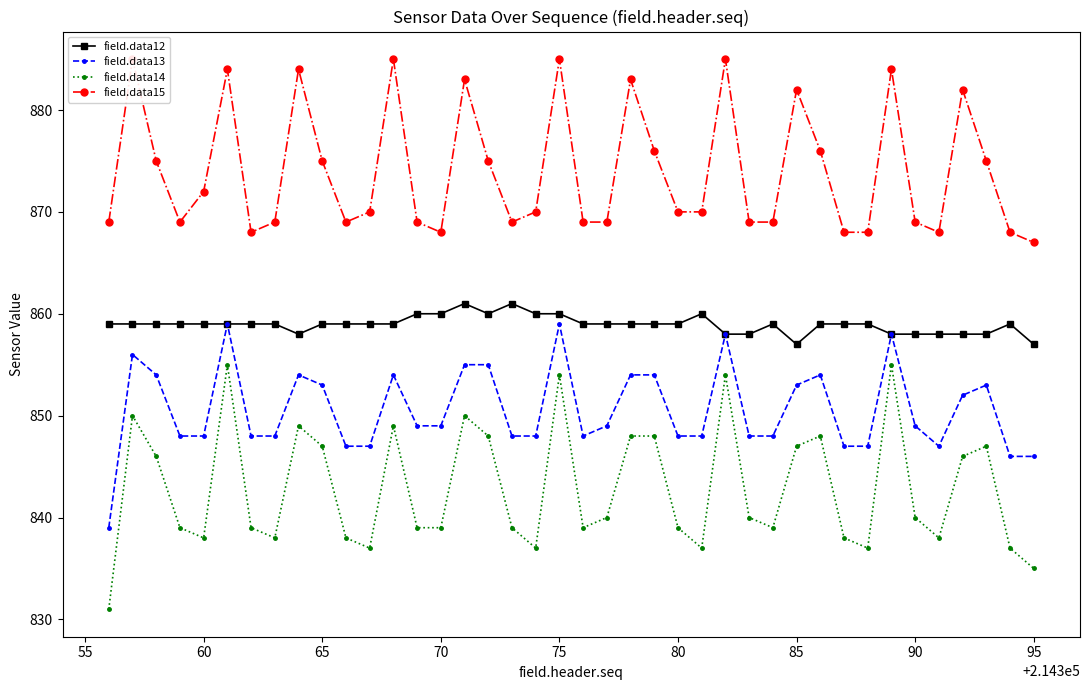

True or false: field.data13 and field.data12 intersect in this chart.

False